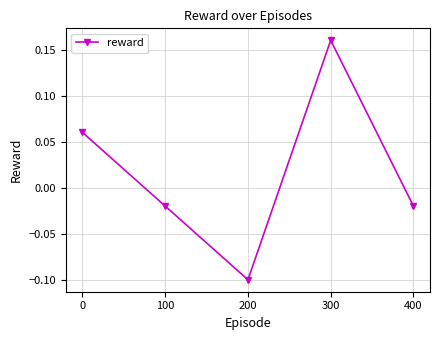

How many values are above zero?

2